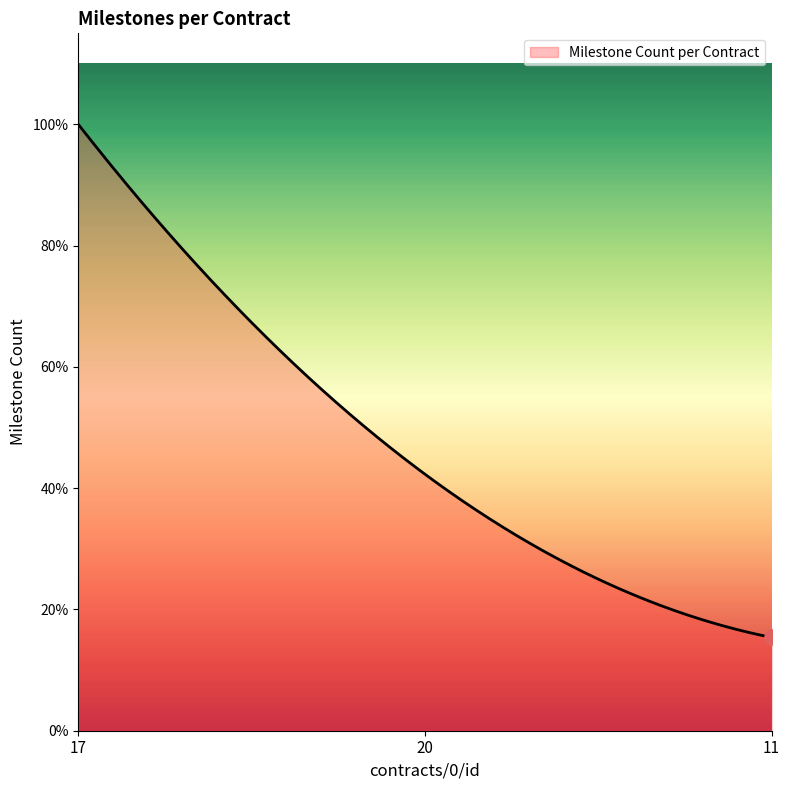

Does the chart have visible grid lines?

No